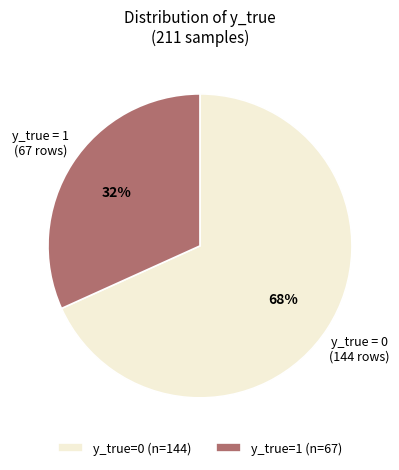

Combined, do y_true=0 (n=144) and y_true=1 (n=67) account for over 50%?

Yes